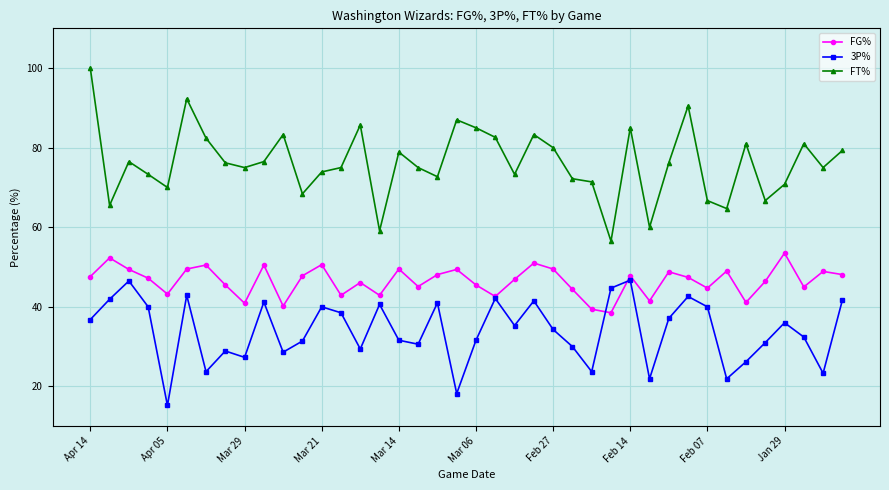

True or false: FG% and FT% cross at least once.

False